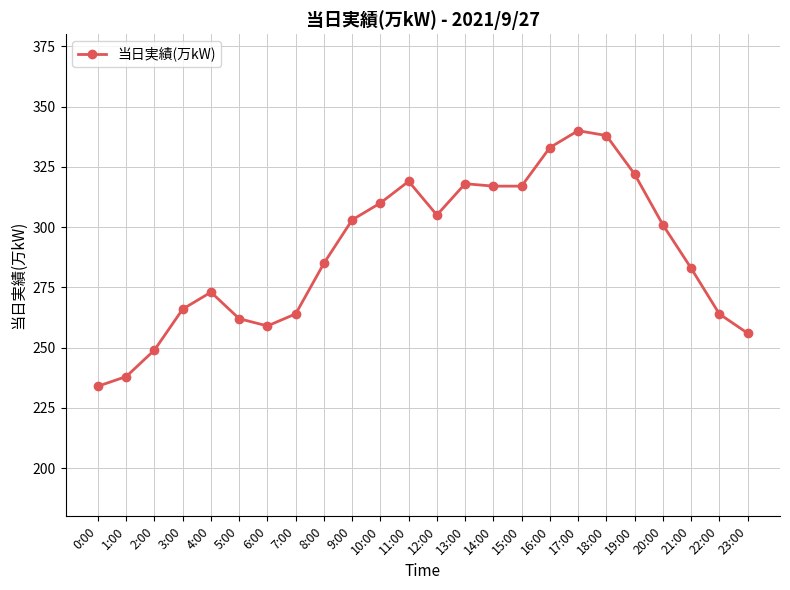

Between 5:00 and 0:00, which is larger?

5:00